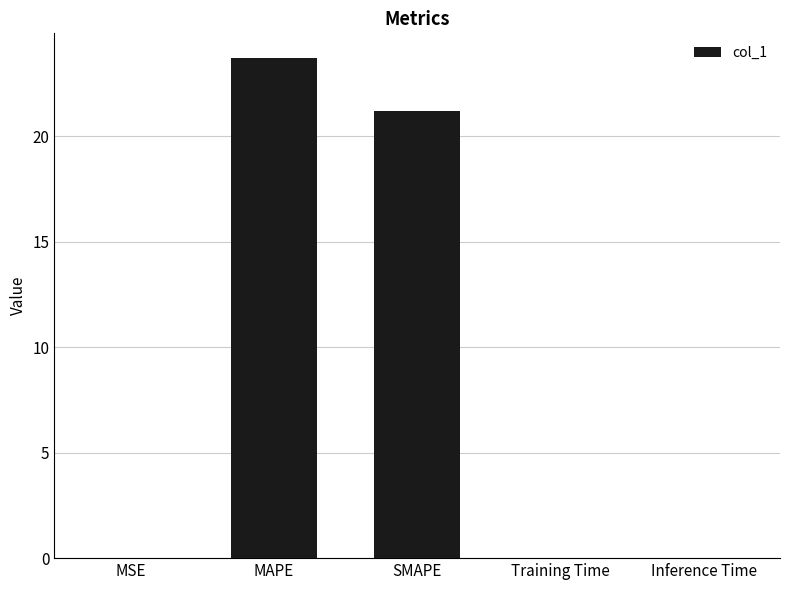

What is the sum of all values?

44.9